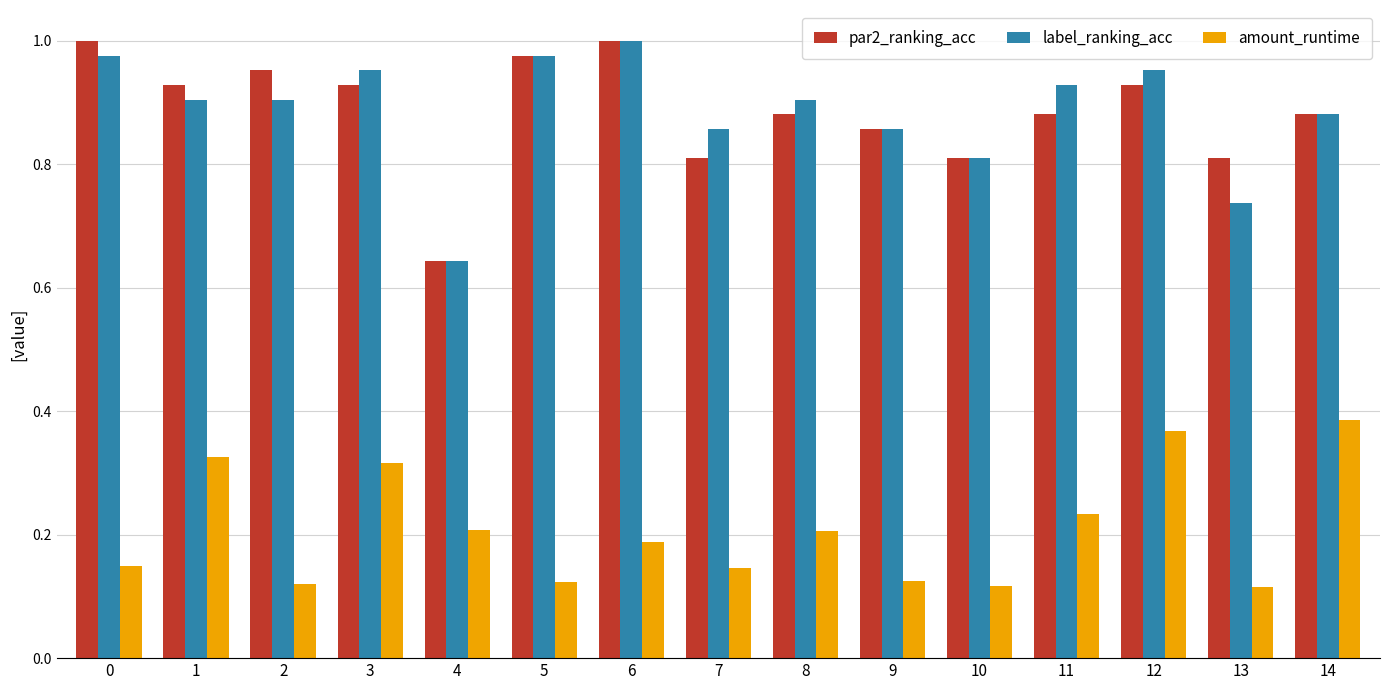

Between 0 and 2, which series saw the biggest shift?

label_ranking_acc